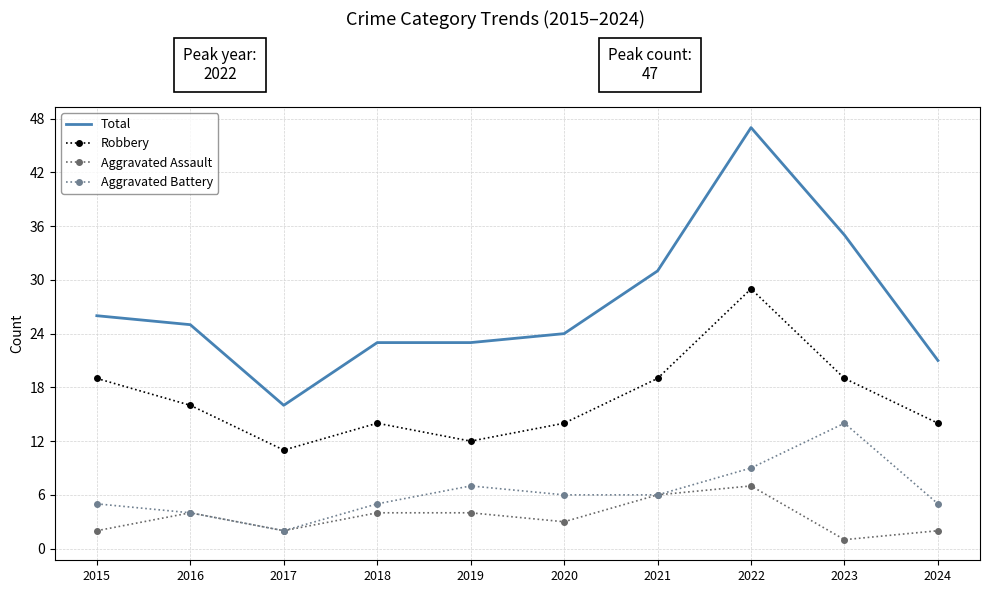

The Aggravated Assault series shows 1 at 2020. True or false?

False